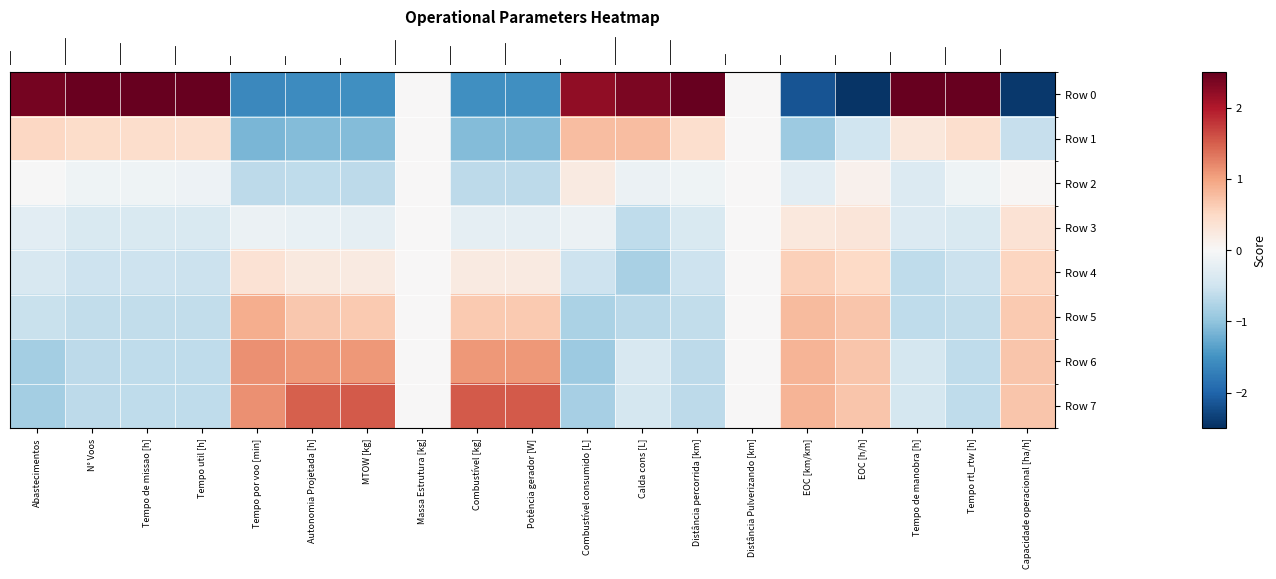

Reading left to right, list all the values displayed in this chart.

row_0: 2.4	2.5	2.5	2.5	-1.6	-1.6	-1.5	0.0	-1.5	-1.5	2.2	2.3	2.5	0.0	-2.2	-2.5	2.5	2.5	-2.4
row_1: 0.5	0.5	0.4	0.4	-1.1	-1.1	-1.1	0.0	-1.1	-1.1	0.8	0.8	0.4	0.0	-0.9	-0.5	0.3	0.4	-0.6
row_2: -0.0	-0.1	-0.1	-0.1	-0.7	-0.6	-0.7	0.0	-0.7	-0.7	0.2	-0.1	-0.1	0.0	-0.3	0.1	-0.3	-0.1	0.0
row_3: -0.3	-0.4	-0.4	-0.4	-0.1	-0.2	-0.2	0.0	-0.2	-0.2	-0.2	-0.6	-0.4	0.0	0.3	0.3	-0.3	-0.4	0.4
row_4: -0.4	-0.5	-0.5	-0.5	0.4	0.2	0.2	0.0	0.2	0.2	-0.5	-0.8	-0.5	0.0	0.6	0.5	-0.6	-0.5	0.5
row_5: -0.5	-0.6	-0.6	-0.6	0.9	0.7	0.7	0.0	0.7	0.7	-0.8	-0.7	-0.6	0.0	0.8	0.7	-0.6	-0.6	0.7
row_6: -0.8	-0.7	-0.6	-0.6	1.1	1.1	1.1	0.0	1.1	1.1	-0.9	-0.4	-0.6	0.0	0.8	0.7	-0.4	-0.6	0.7
row_7: -0.9	-0.7	-0.6	-0.6	1.1	1.5	1.5	0.0	1.5	1.5	-0.8	-0.4	-0.6	0.0	0.8	0.7	-0.4	-0.6	0.7